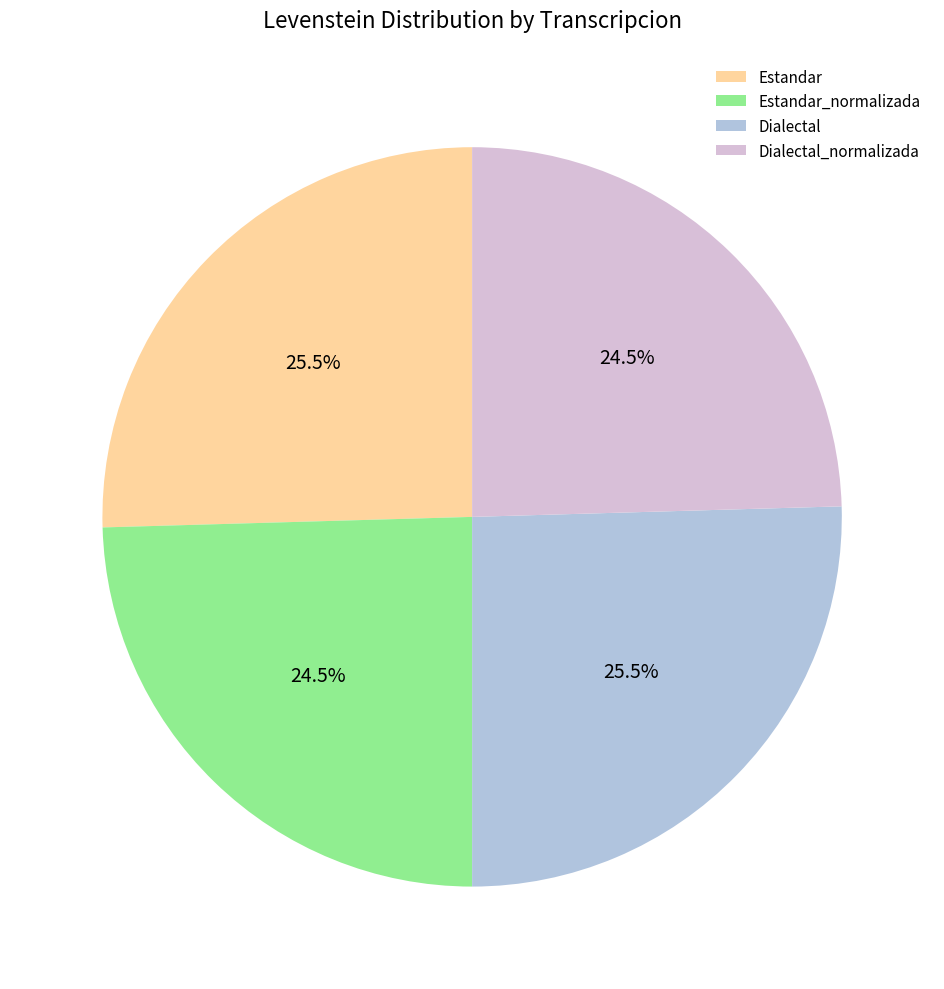

True or false: Estandar accounts for 33% of the total.

False